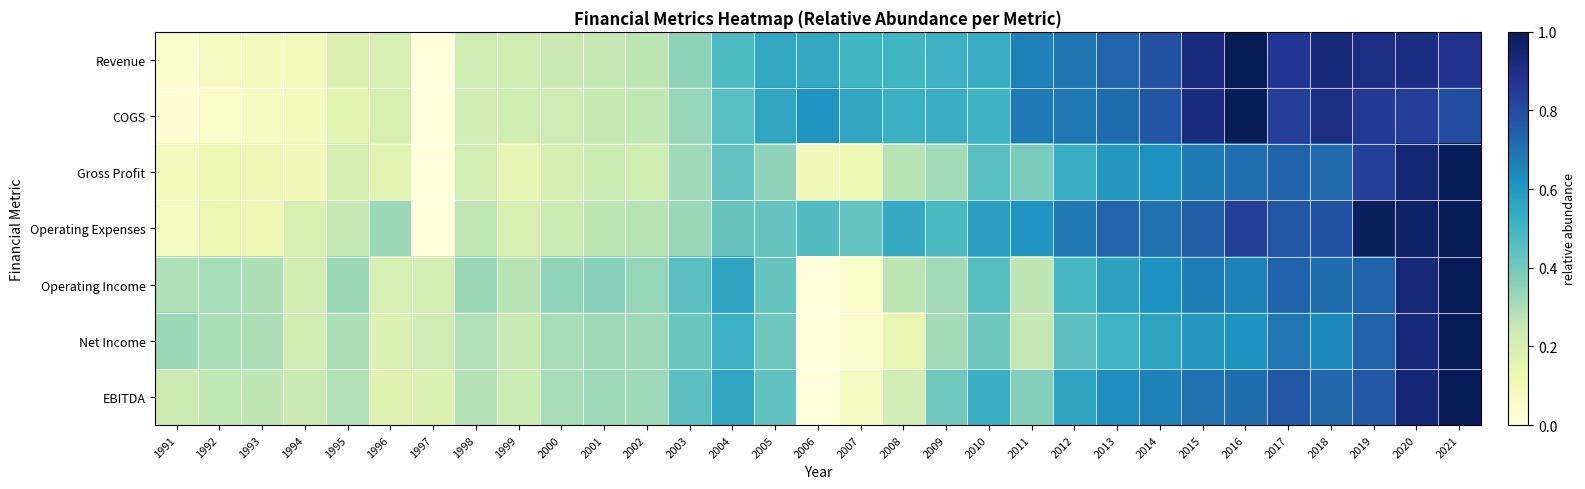

How many categories are shown in the chart?

31